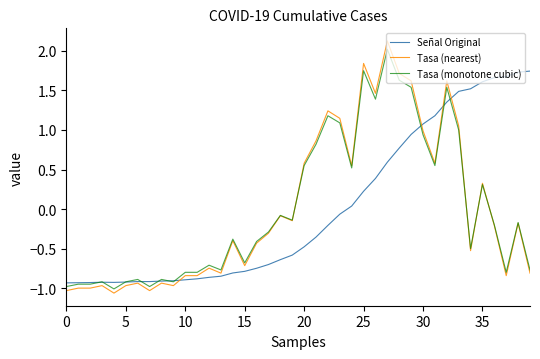

What is the maximum value shown in the chart?

2.1